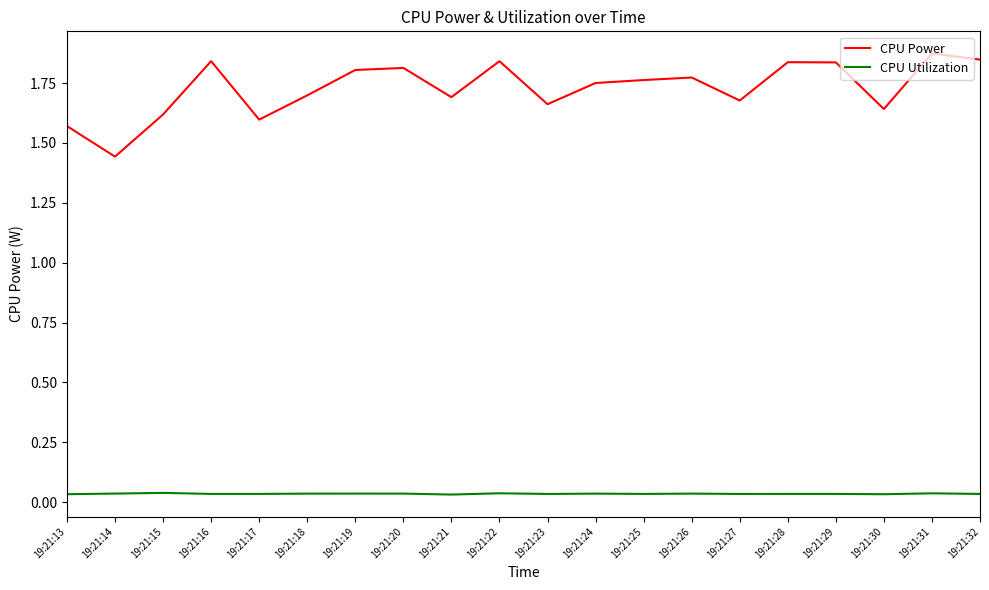

Count the number of data series in this chart.

2